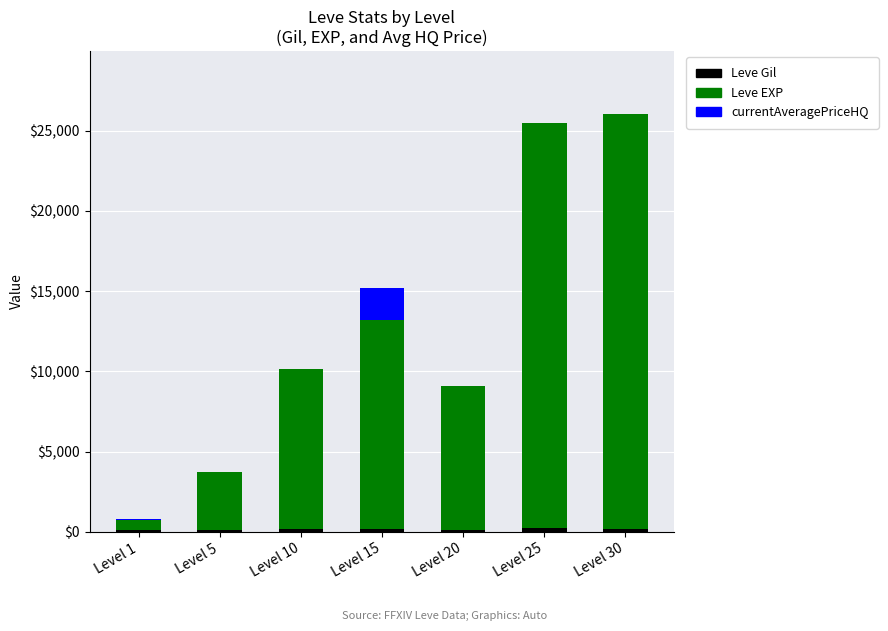

True or false: currentAveragePriceHQ has a value of 1156.0 at Level 10.

False